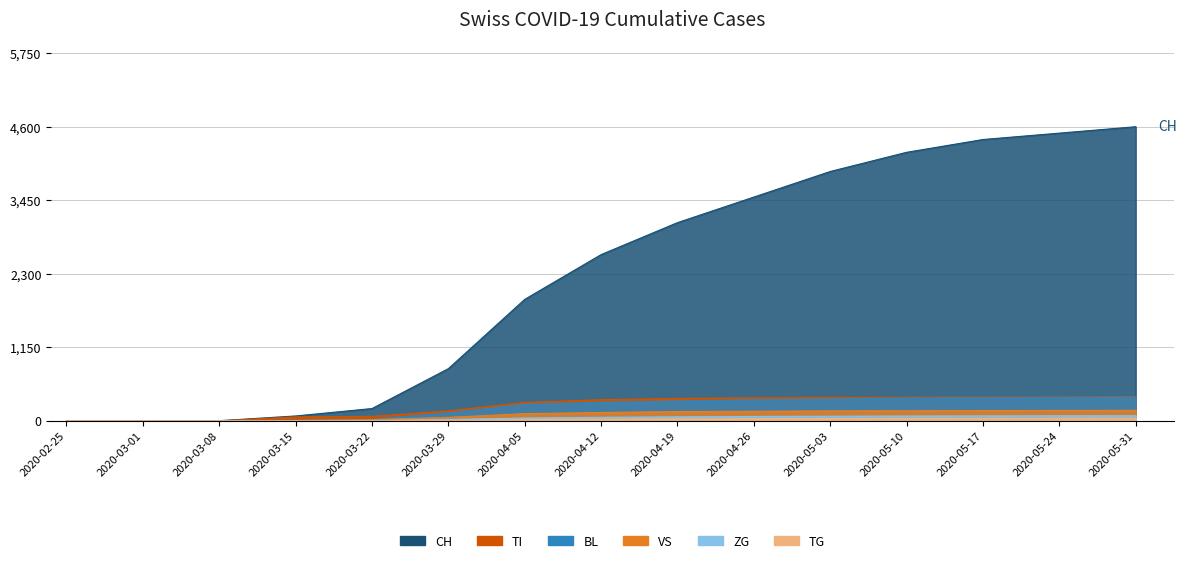

Which series changed the most between 2020-03-01 and 2020-04-05?

CH